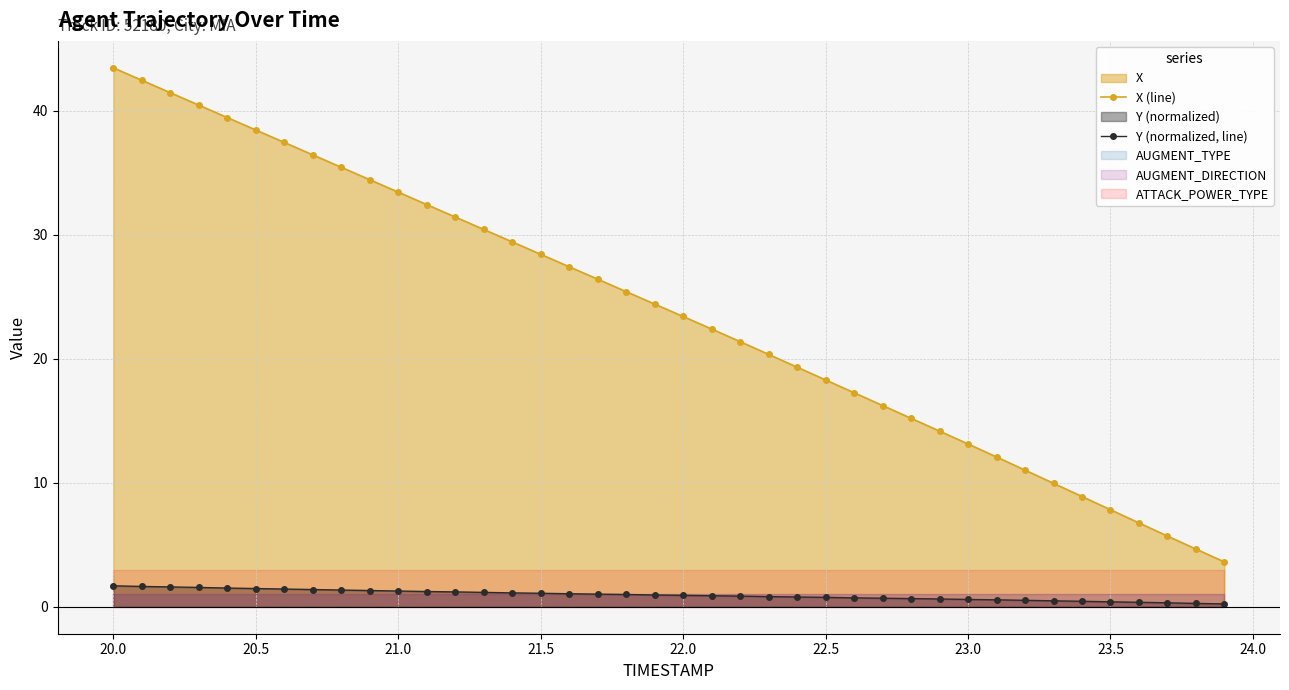

True or false: X (line) and Y (normalized, line) intersect in this chart.

False